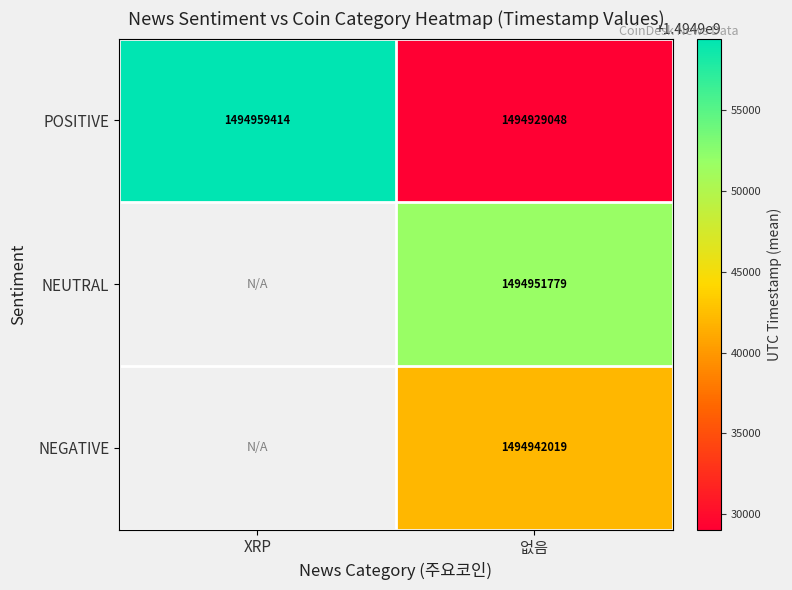

Rank the series at 없음 from highest to lowest value.

NEUTRAL, NEGATIVE, POSITIVE